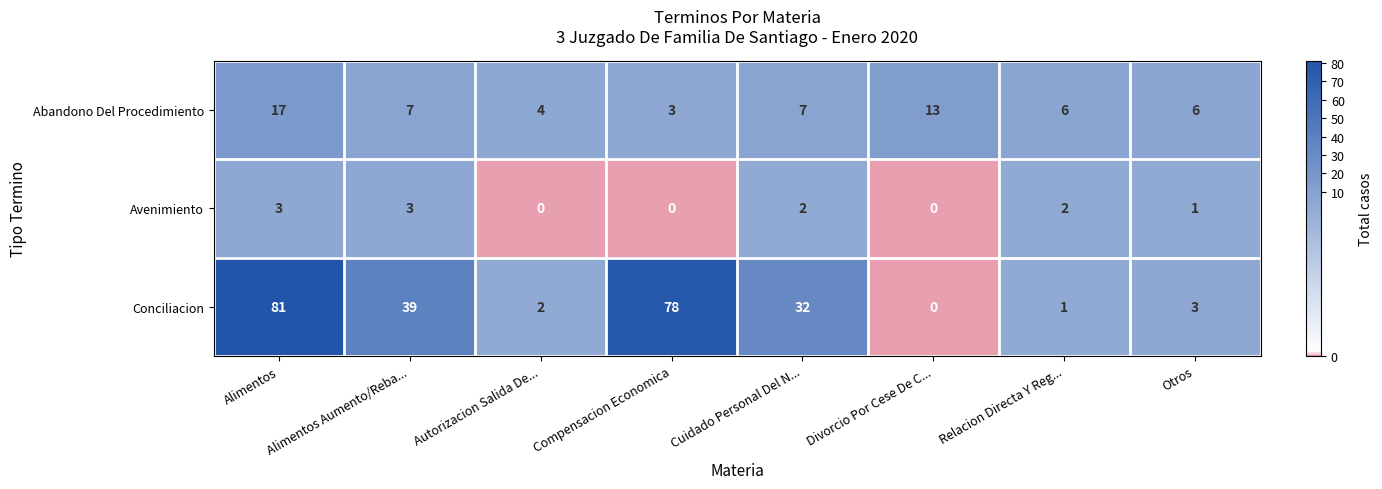

How many series are shown in this chart?

3